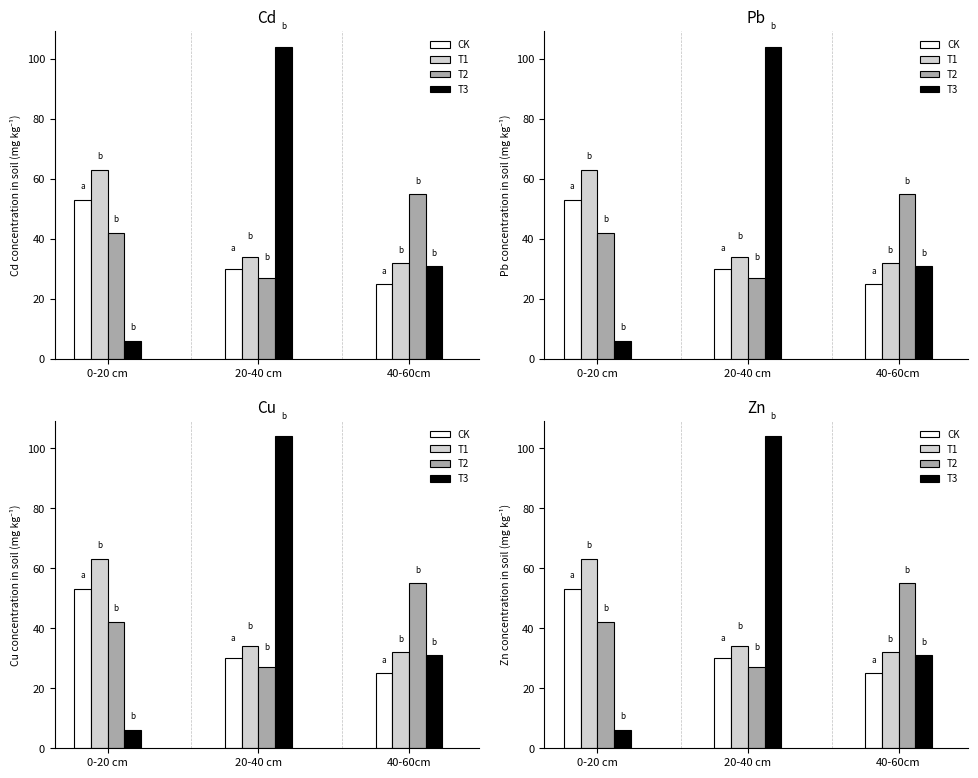

Reading left to right, what are all the values shown in this chart?

CK: 0-20 cm=53	20-40 cm=30	40-60cm=25
T1: 0-20 cm=63	20-40 cm=34	40-60cm=32
T2: 0-20 cm=42	20-40 cm=27	40-60cm=55
T3: 0-20 cm=6	20-40 cm=104	40-60cm=31